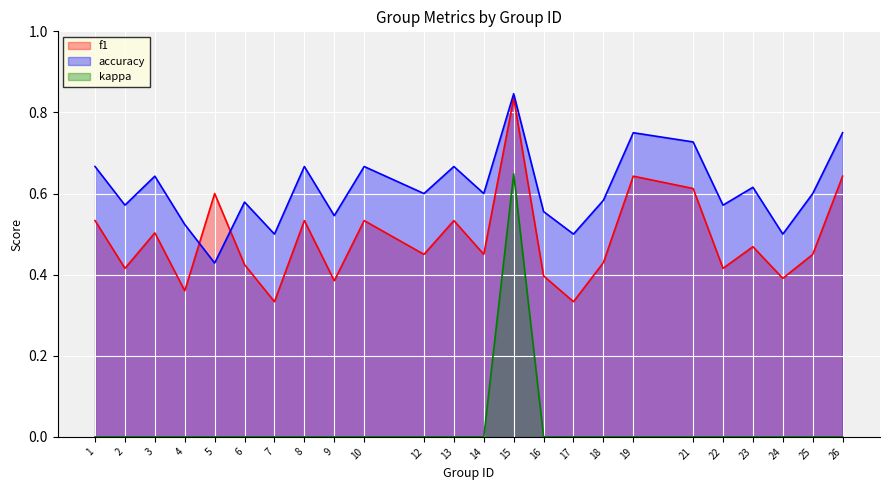

True or false: kappa and f1 intersect in this chart.

False